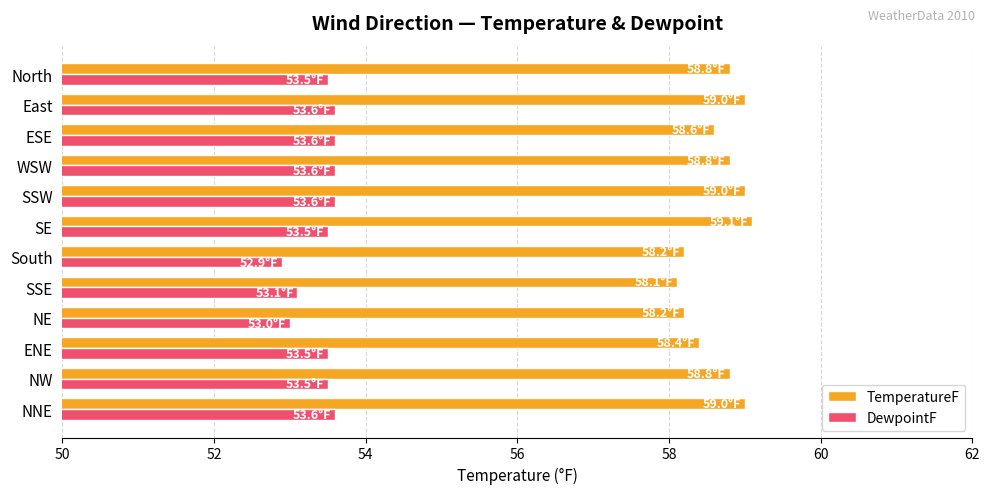

Rank the series by their average value, from lowest to highest.

DewpointF, TemperatureF